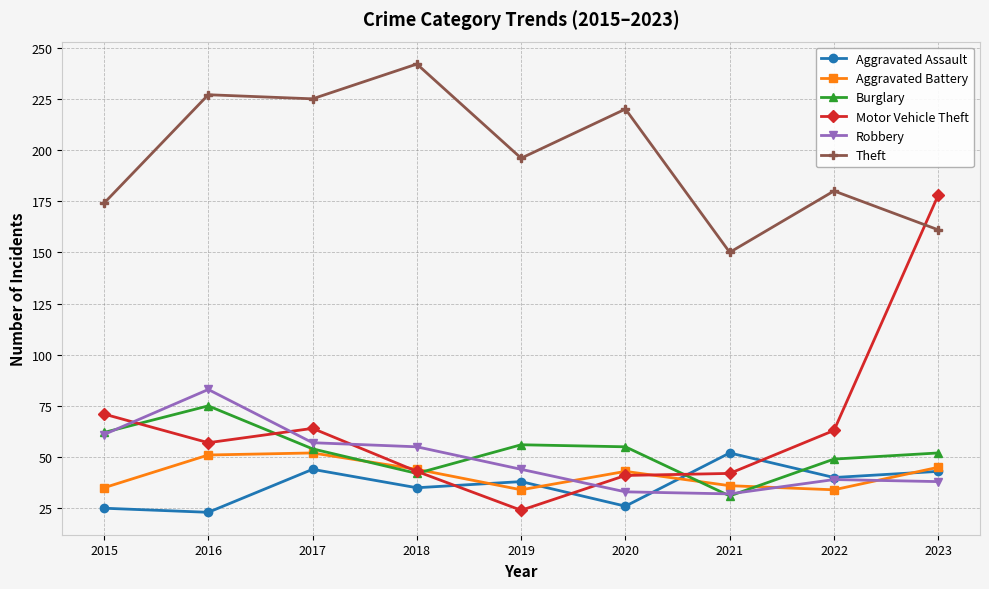

True or false: Robbery and Theft intersect in this chart.

False